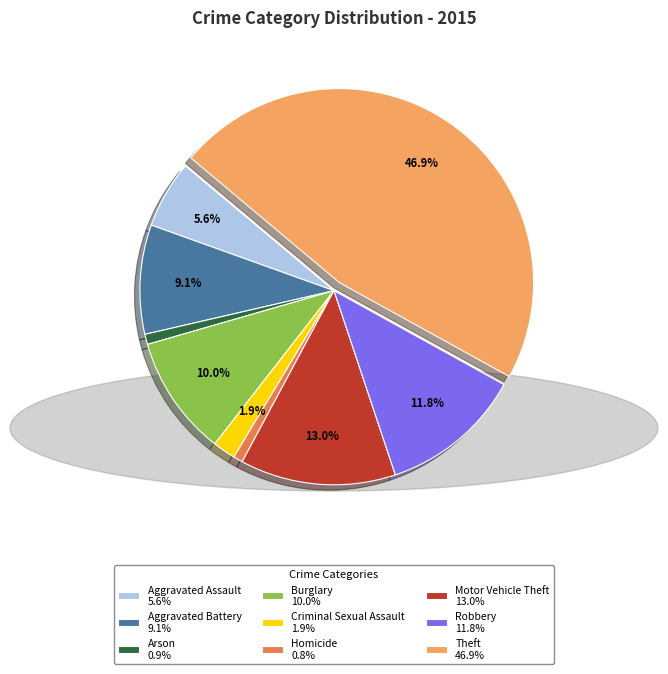

To the nearest percent, what is the combined percentage of Aggravated Battery and Arson?

10%